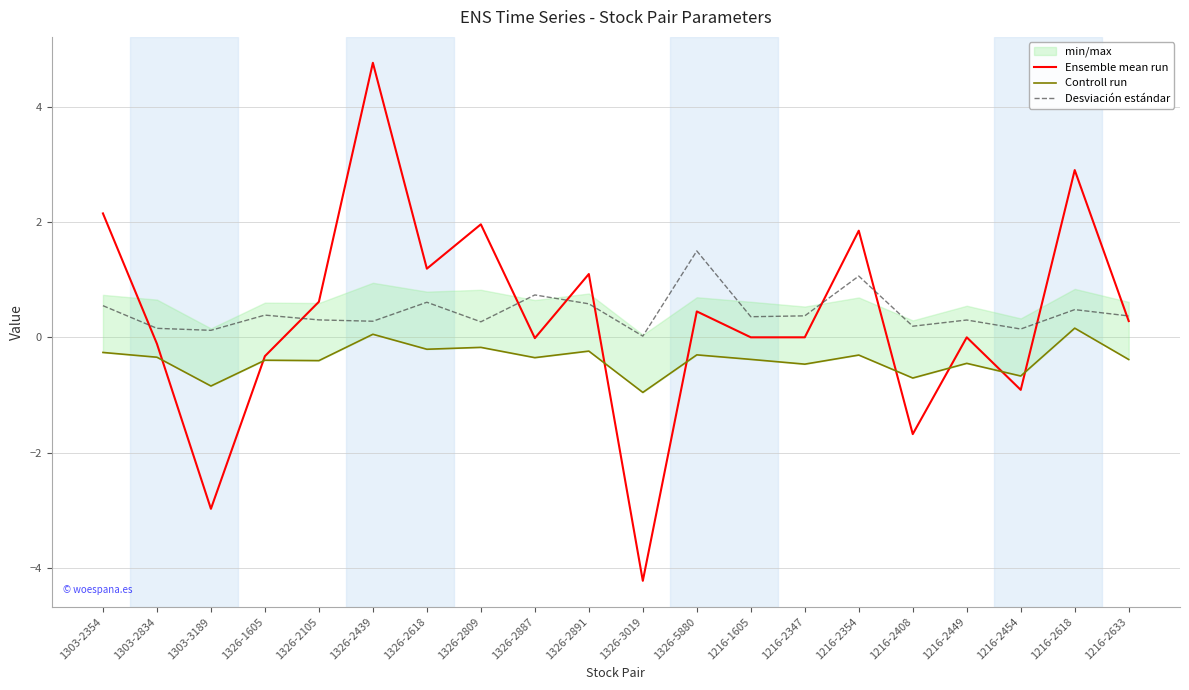

Reading left to right, extract all data points from this chart.

Ensemble mean run: 1303-2354=2.2	1303-2834=-0.1	1303-3189=-3.0	1326-1605=-0.3	1326-2105=0.6	1326-2439=4.8	1326-2618=1.2	1326-2809=2.0	1326-2887=-0.0	1326-2891=1.1	1326-3019=-4.2	1326-5880=0.4	1216-1605=0.0	1216-2347=0.0	1216-2354=1.9	1216-2408=-1.7	1216-2449=0.0	1216-2454=-0.9	1216-2618=2.9	1216-2633=0.3
Controll run: 1303-2354=-0.3	1303-2834=-0.3	1303-3189=-0.8	1326-1605=-0.4	1326-2105=-0.4	1326-2439=0.1	1326-2618=-0.2	1326-2809=-0.2	1326-2887=-0.4	1326-2891=-0.2	1326-3019=-1.0	1326-5880=-0.3	1216-1605=-0.4	1216-2347=-0.5	1216-2354=-0.3	1216-2408=-0.7	1216-2449=-0.5	1216-2454=-0.7	1216-2618=0.2	1216-2633=-0.4
Desviación estándar: 1303-2354=0.5	1303-2834=0.2	1303-3189=0.1	1326-1605=0.4	1326-2105=0.3	1326-2439=0.3	1326-2618=0.6	1326-2809=0.3	1326-2887=0.7	1326-2891=0.6	1326-3019=0.0	1326-5880=1.5	1216-1605=0.4	1216-2347=0.4	1216-2354=1.1	1216-2408=0.2	1216-2449=0.3	1216-2454=0.1	1216-2618=0.5	1216-2633=0.4